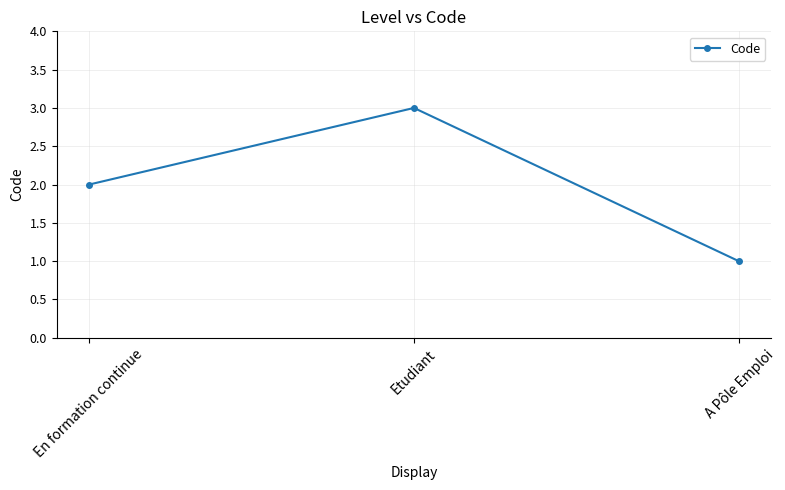

The value at A Pôle Emploi is 0. True or false?

False